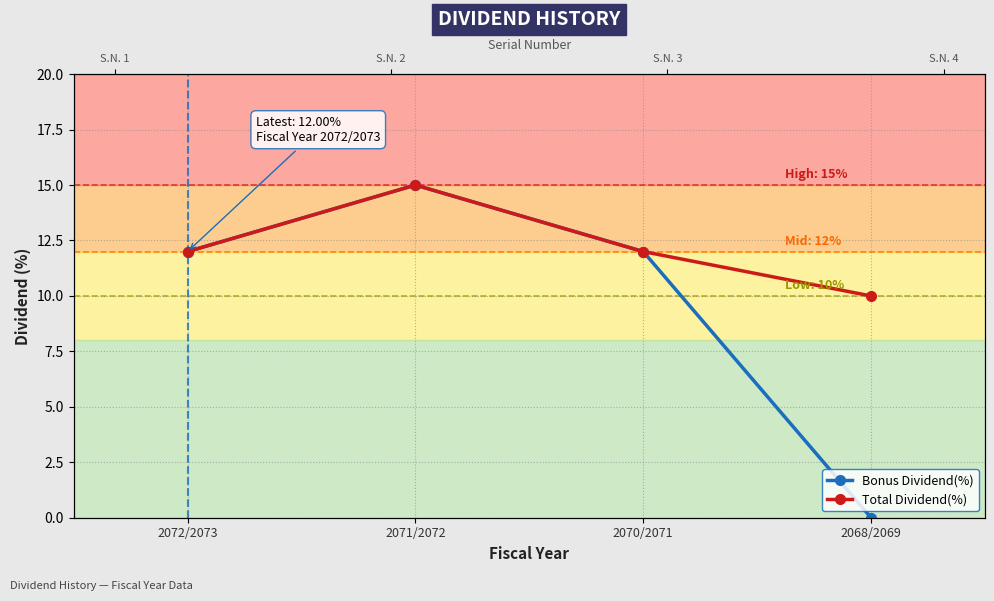

The Bonus Dividend(%) series shows 8 at 2068/2069. True or false?

False